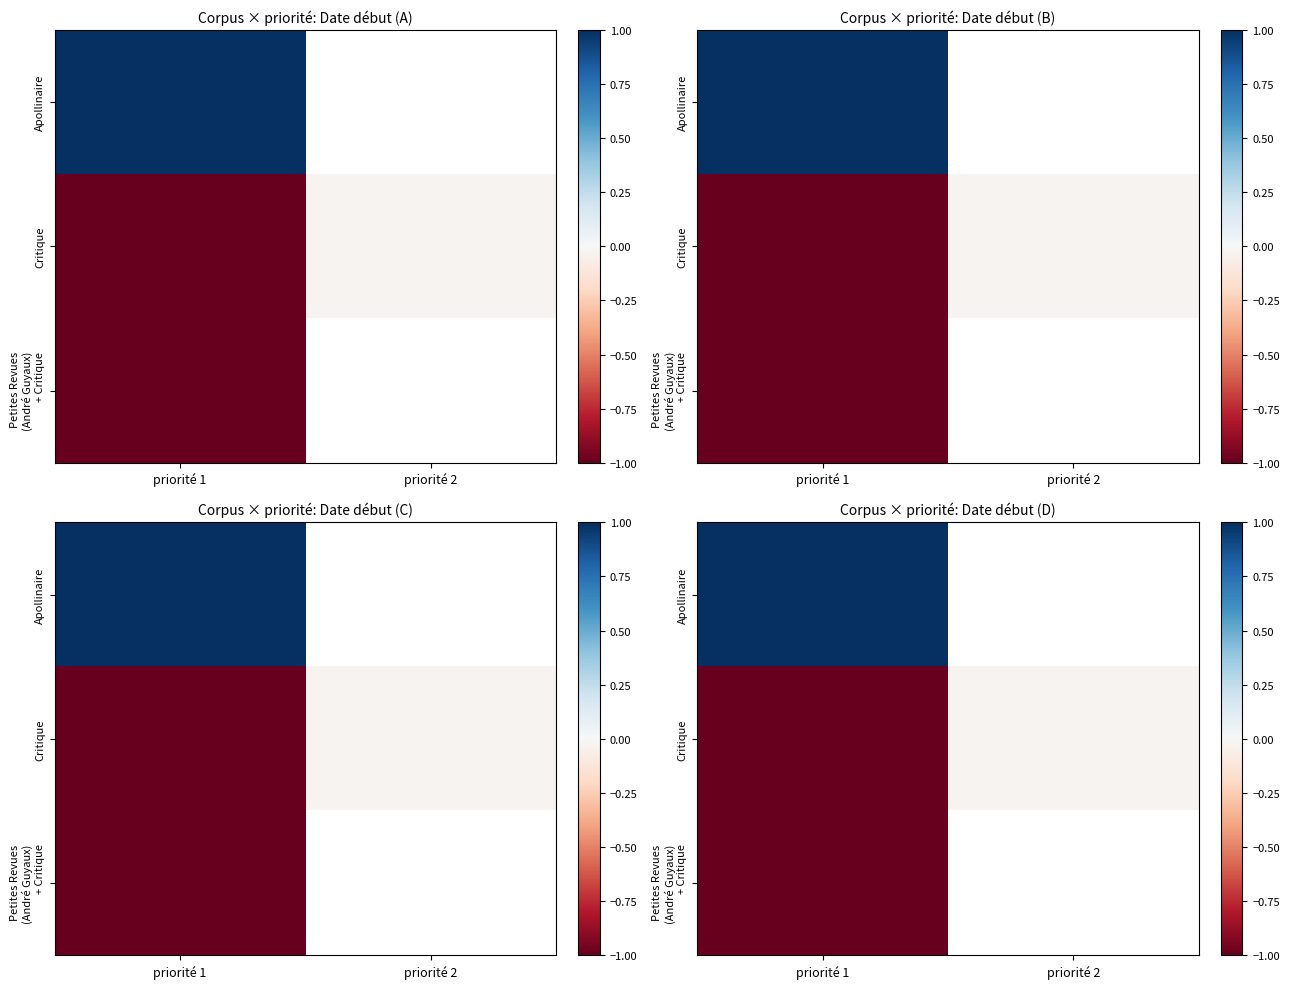

How many series are shown in this chart?

3